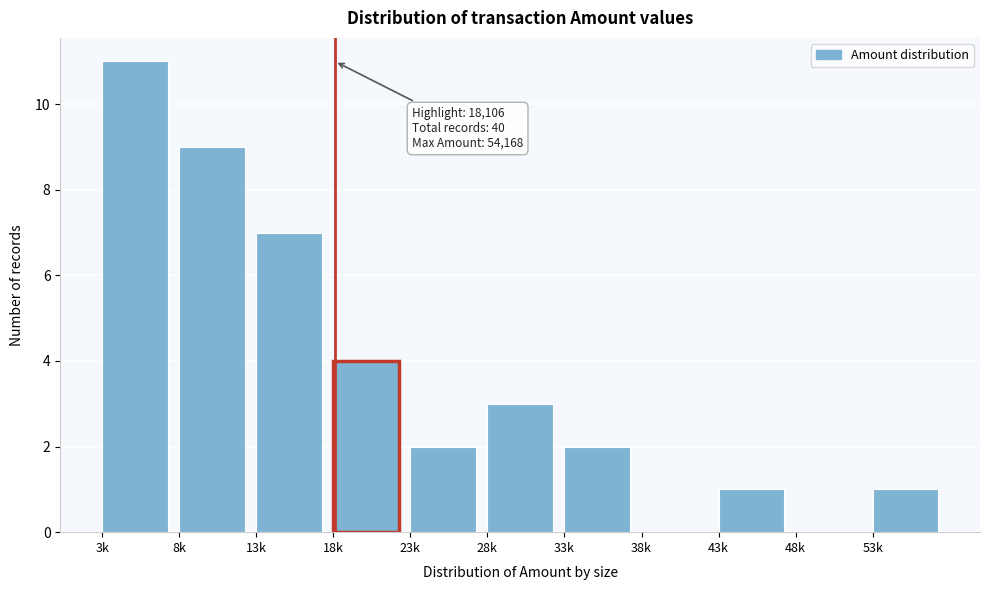

Reading right to left, list all the values displayed in this chart.

53k=1	48k=0	43k=1	38k=0	33k=2	28k=3	23k=2	18k=4	13k=7	8k=9	3k=11